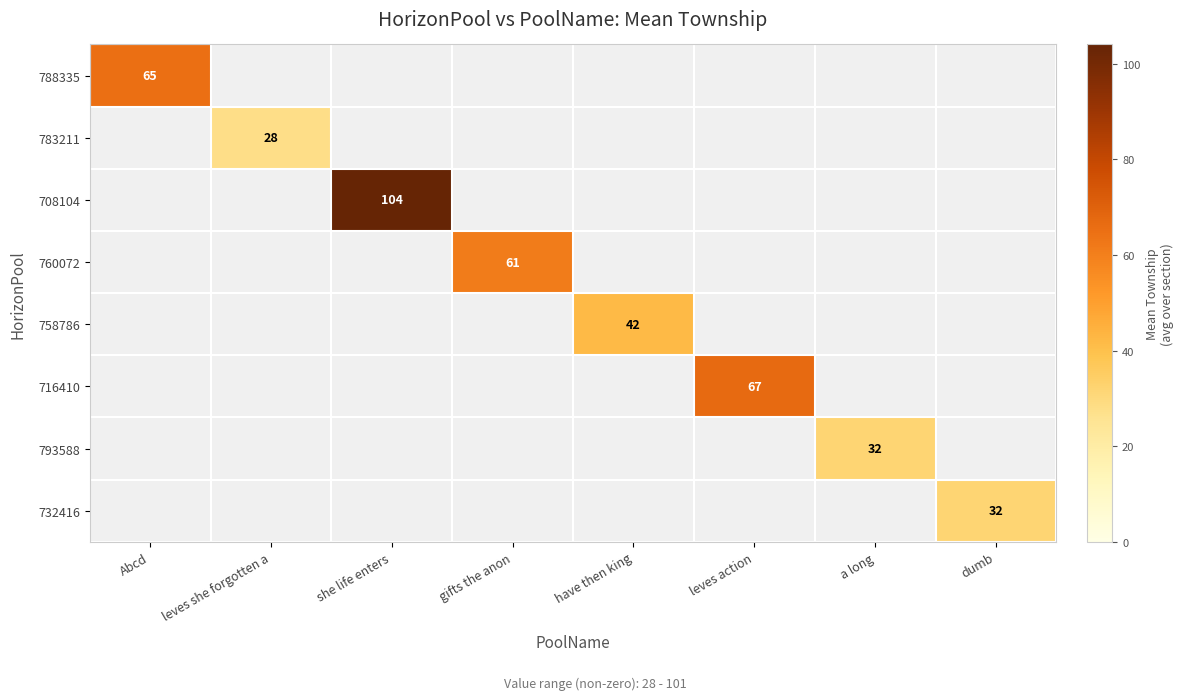

Is it true that 760072 equals 61 at gifts the anon?

True